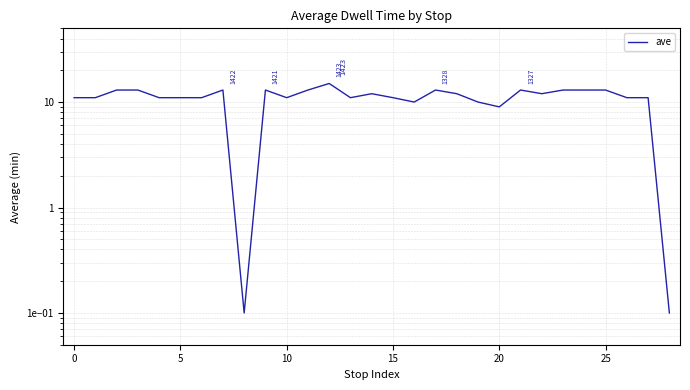

What is the change in value from 19 to 24?

+3.0